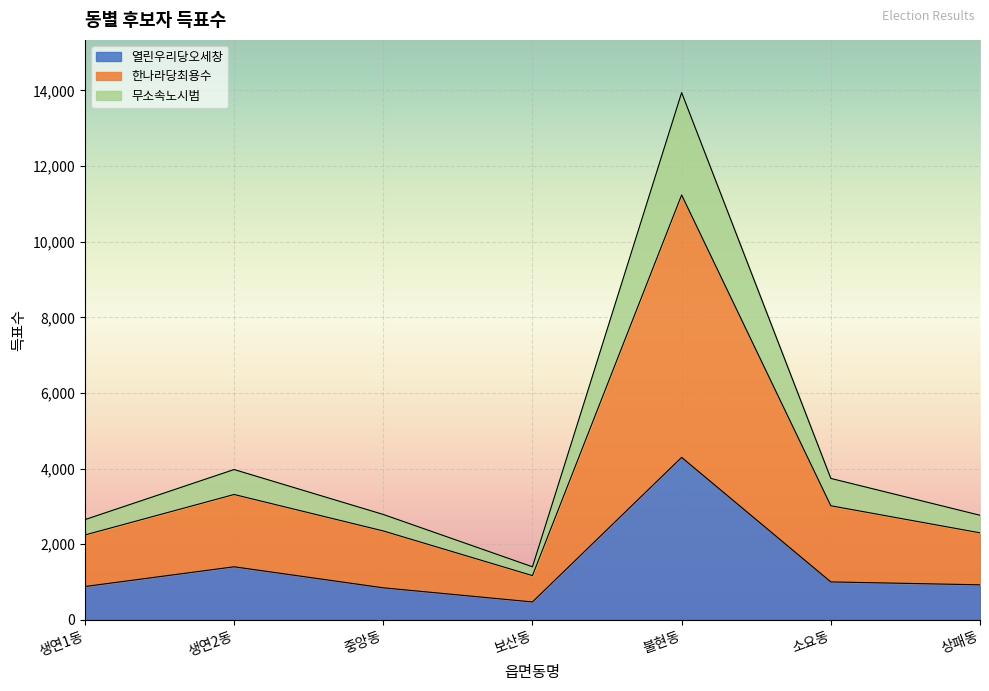

The 열린우리당오세창 series shows 409 at 생연1동. True or false?

False